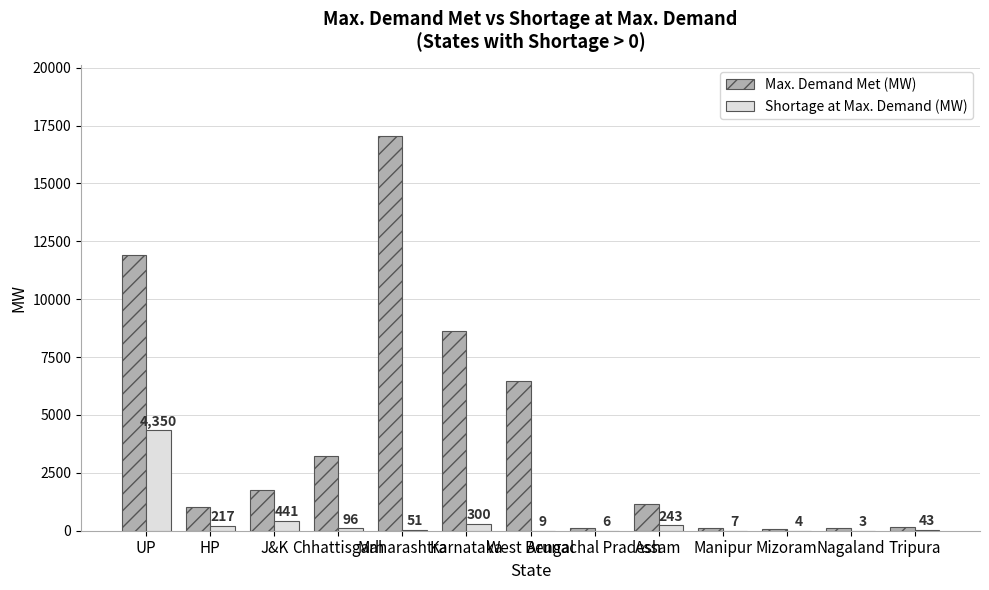

Count the number of data series in this chart.

2